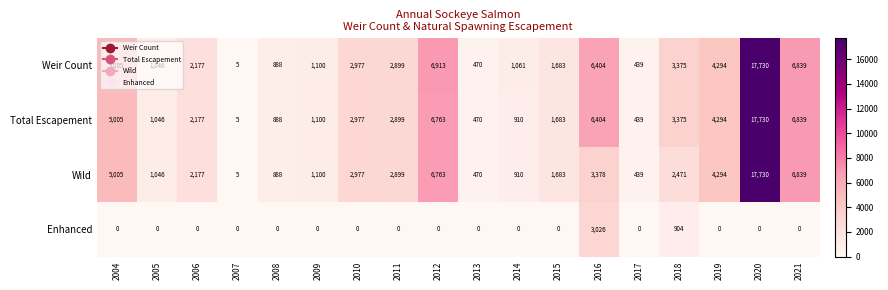

Count the number of categories in the chart.

18